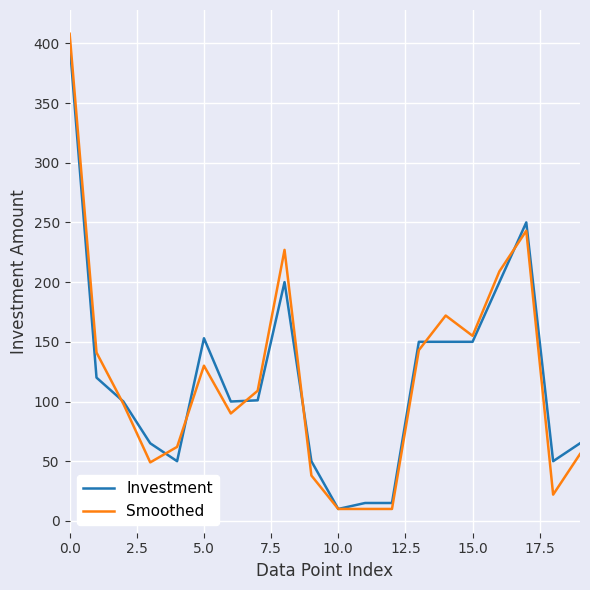

Which series has the largest range (max minus min)?

Smoothed